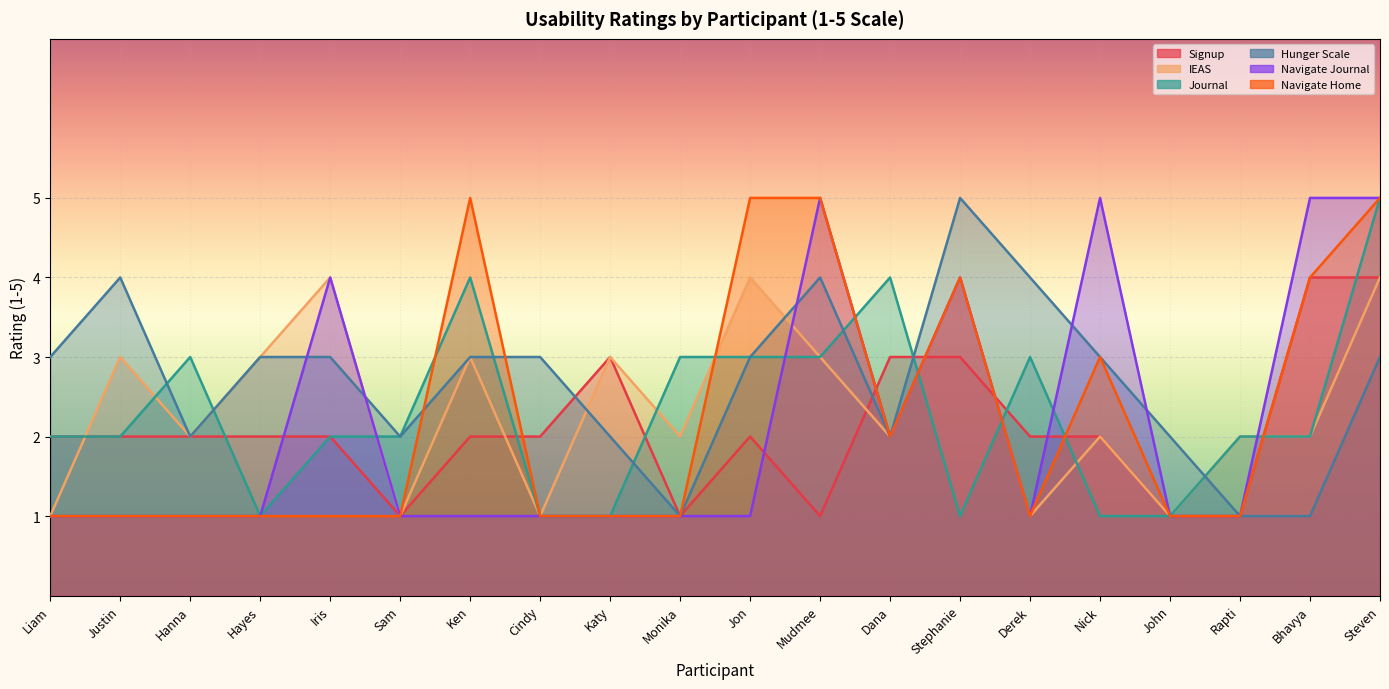

How many interior local valleys does the IEAS series have?

7